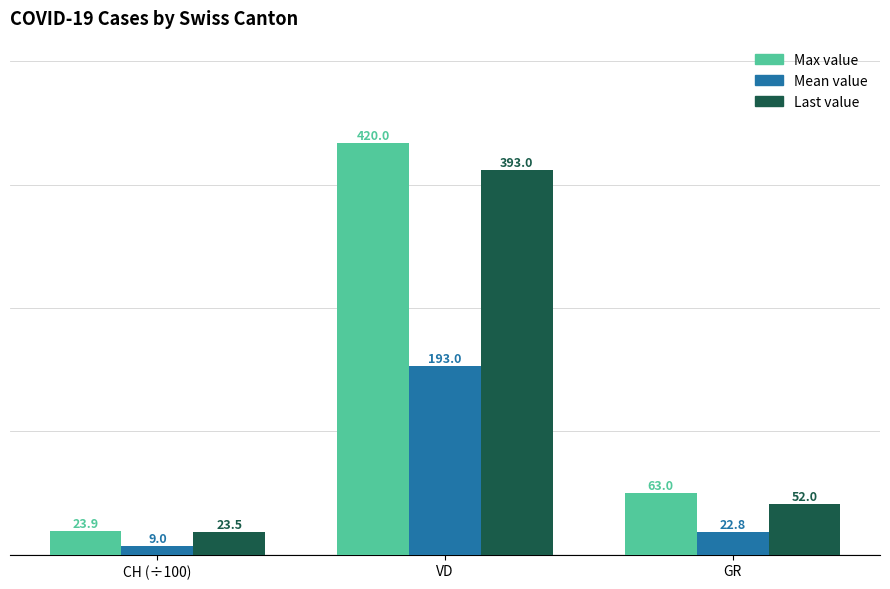

What is the spread (max minus min) of values at GR?

40.2